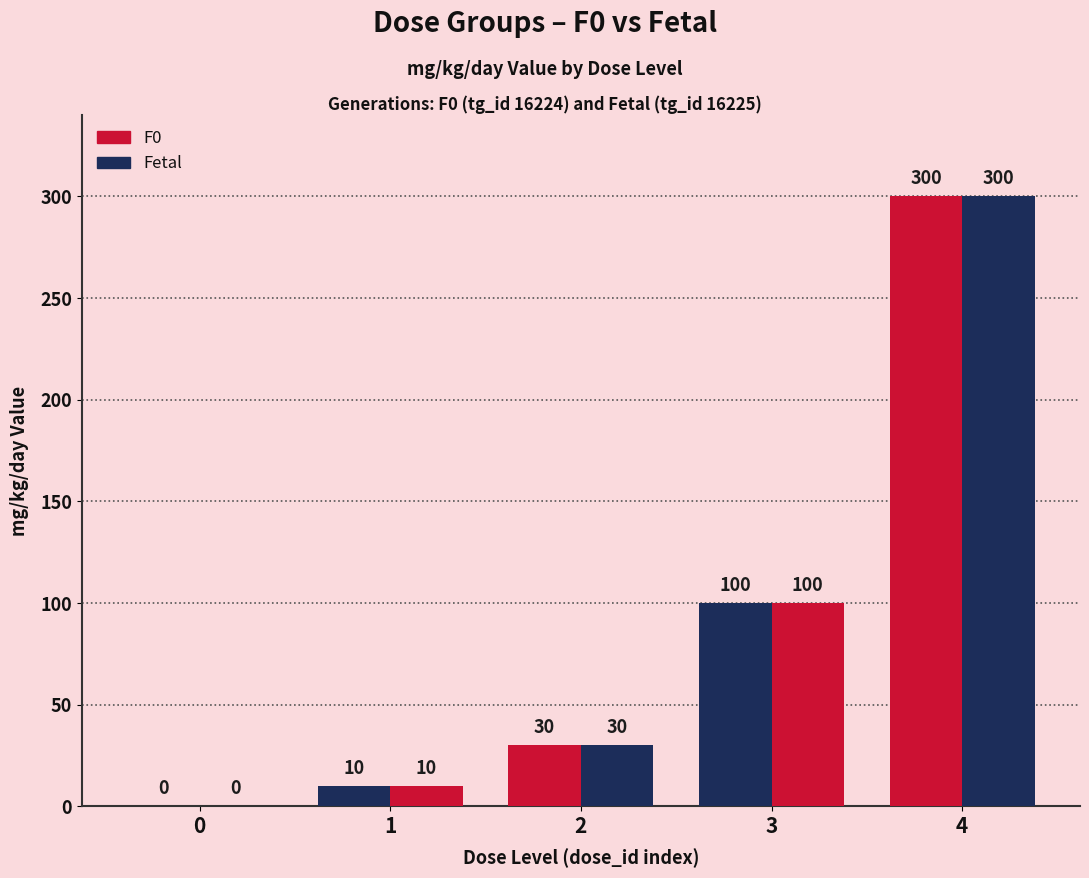

How many values in Fetal are above zero?

4